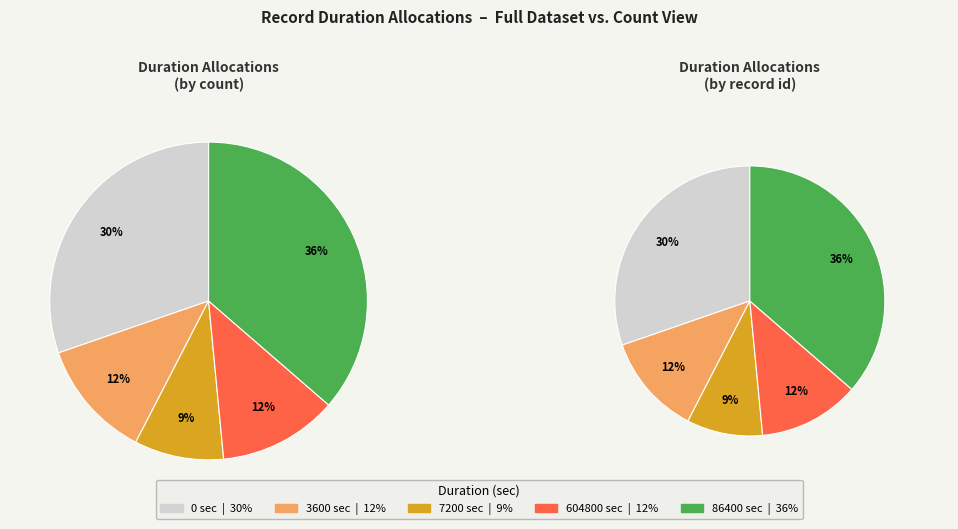

What portion of the pie excludes 0?

69.7%